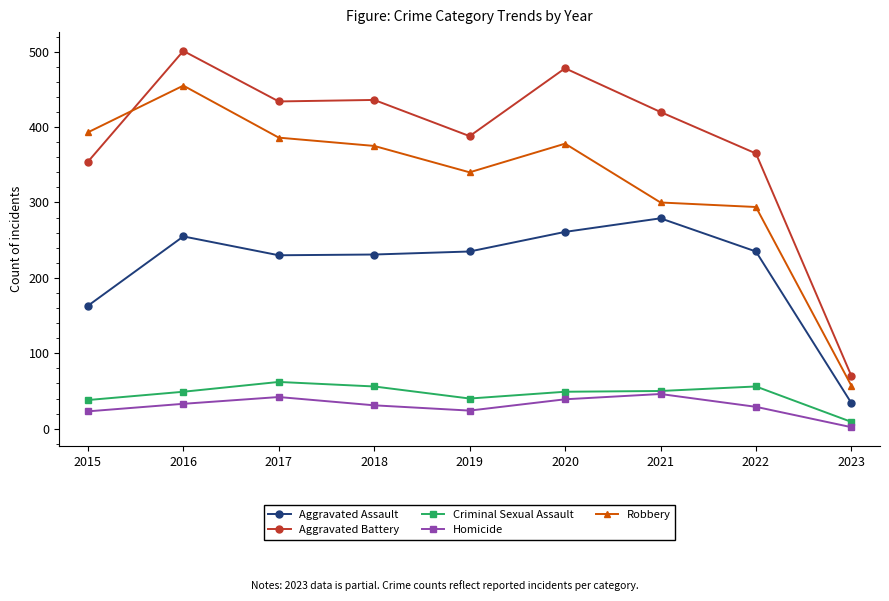

Is the value of Homicide at 2018 greater than the value of Aggravated Assault at 2022?

No